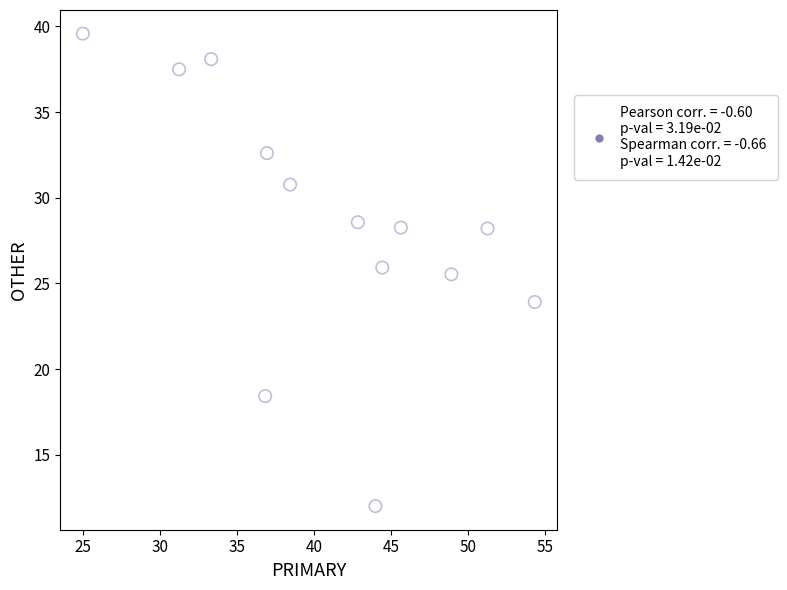

What is the range of Y values (max minus min)?

27.6